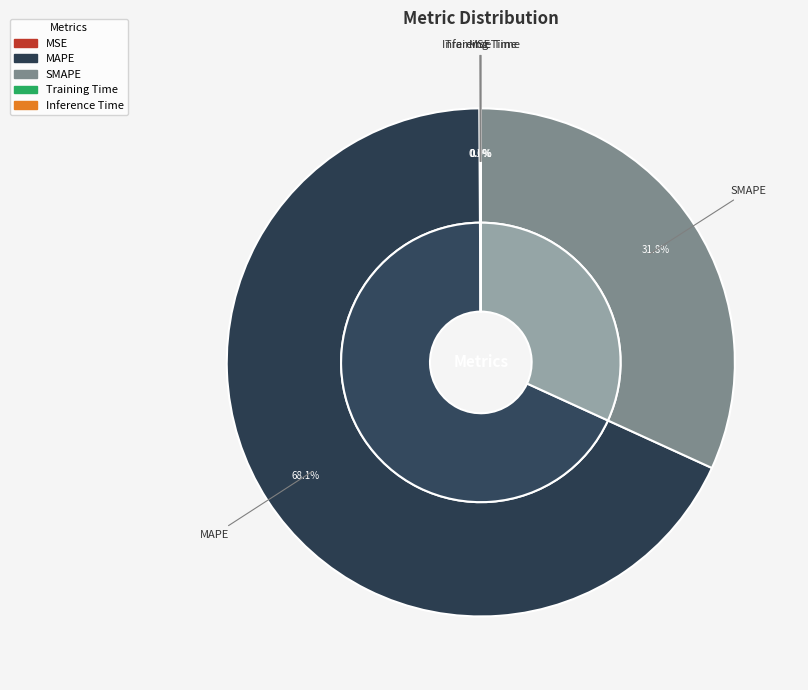

What is the change in value from MAPE to SMAPE?

-121.4